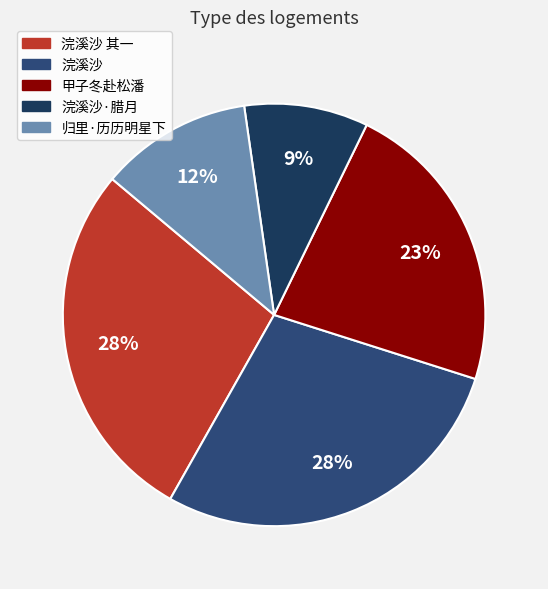

How many slices are in this pie chart?

5